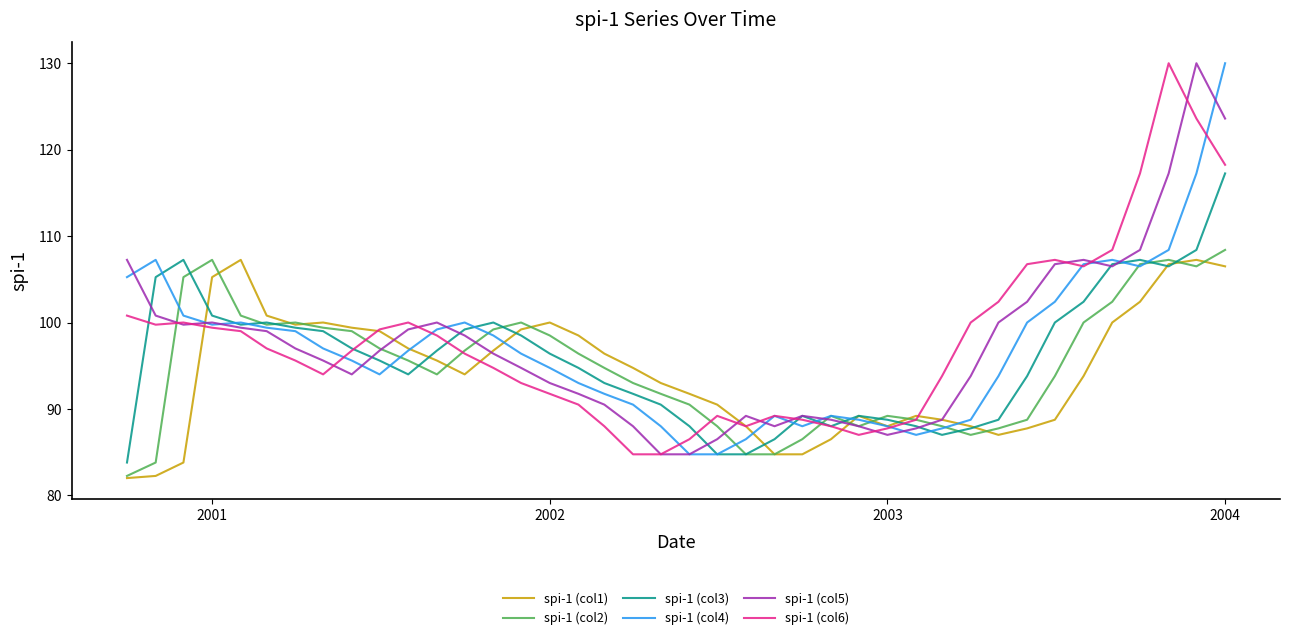

What is the smallest value displayed?

82.0